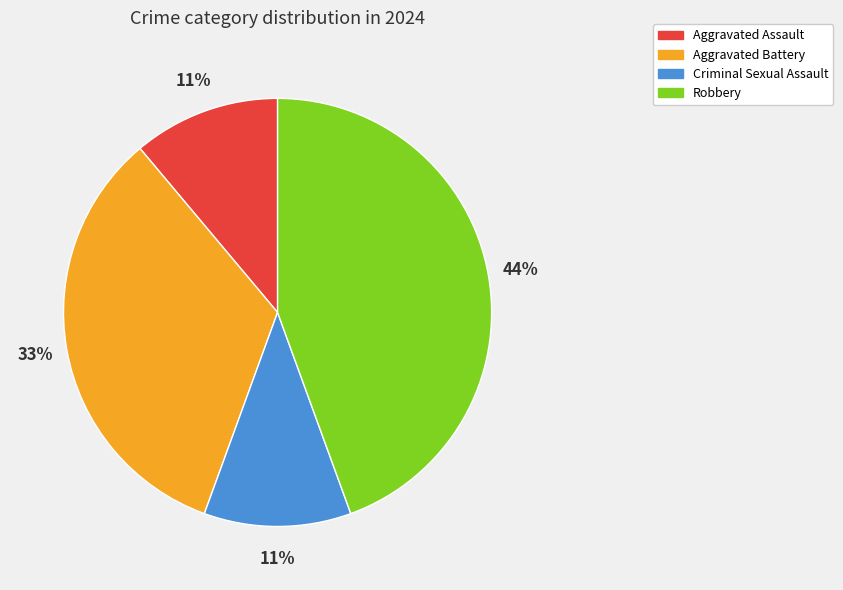

Which has a higher value, Aggravated Assault or Aggravated Battery?

Aggravated Battery